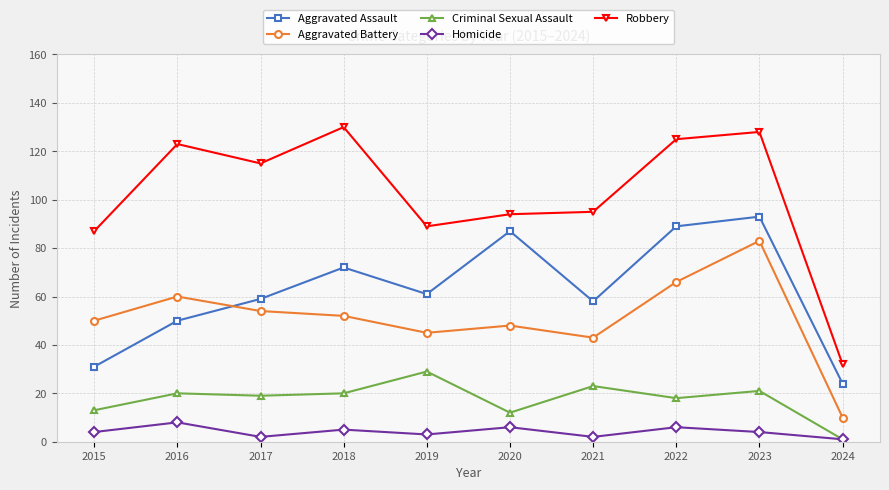

True or false: Criminal Sexual Assault has a value of 7 at 2017.

False